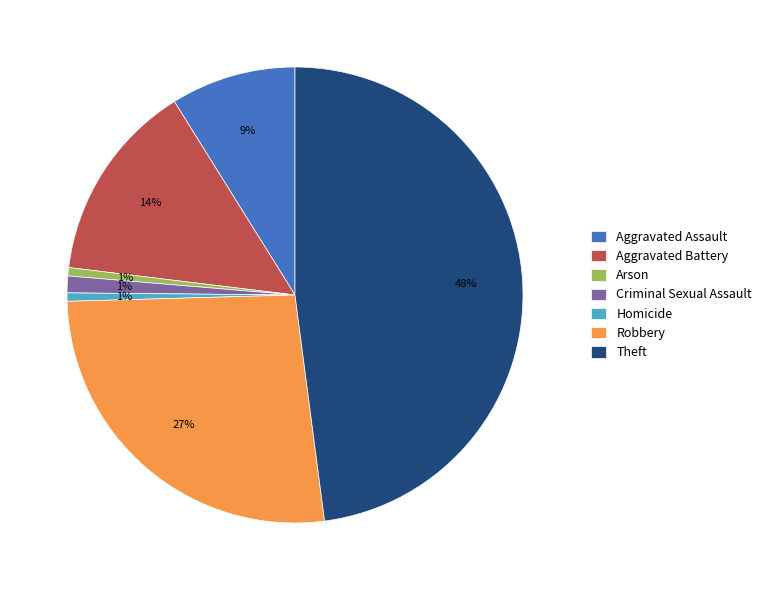

Does any single category account for the majority?

No